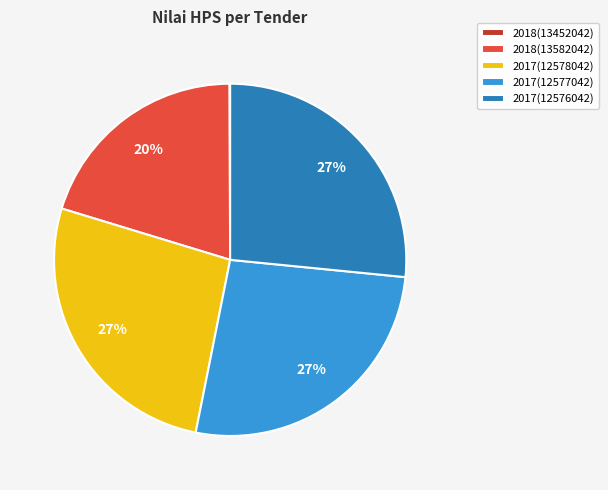

To the nearest percent, what portion does 2017(12578042) represent?

27%